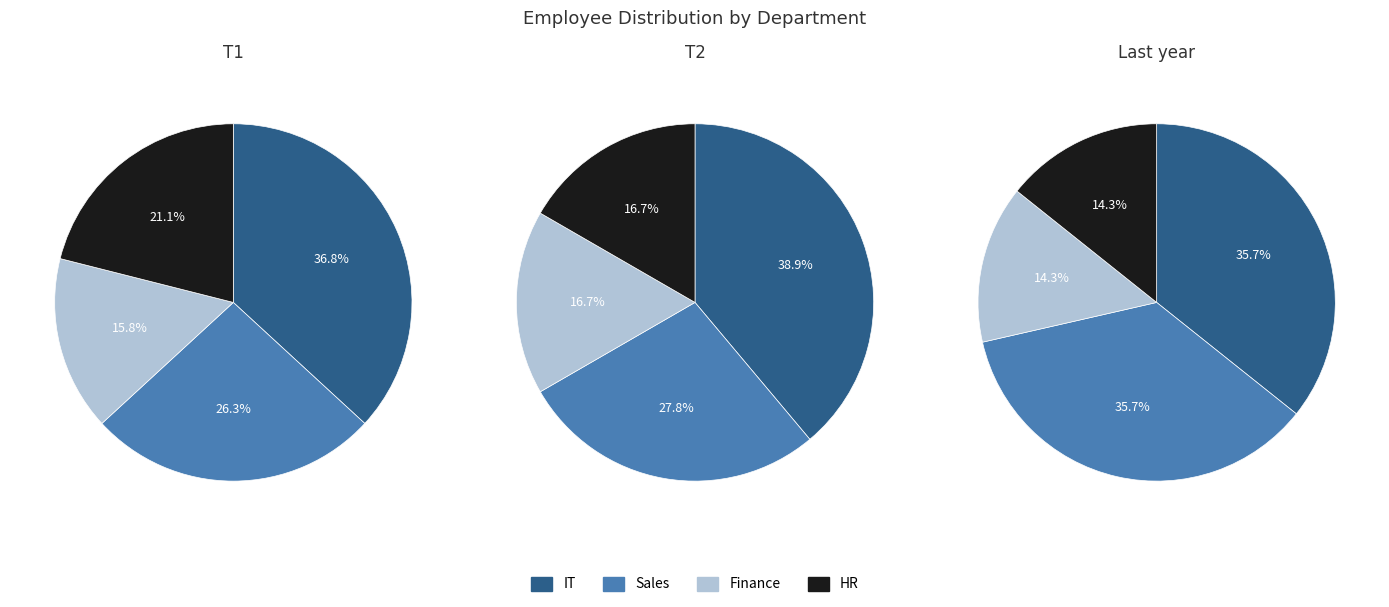

Which slice is the smallest?

2